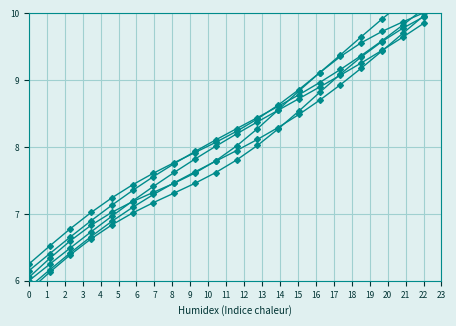

What is the average value of the Scen_5 series?

8.3